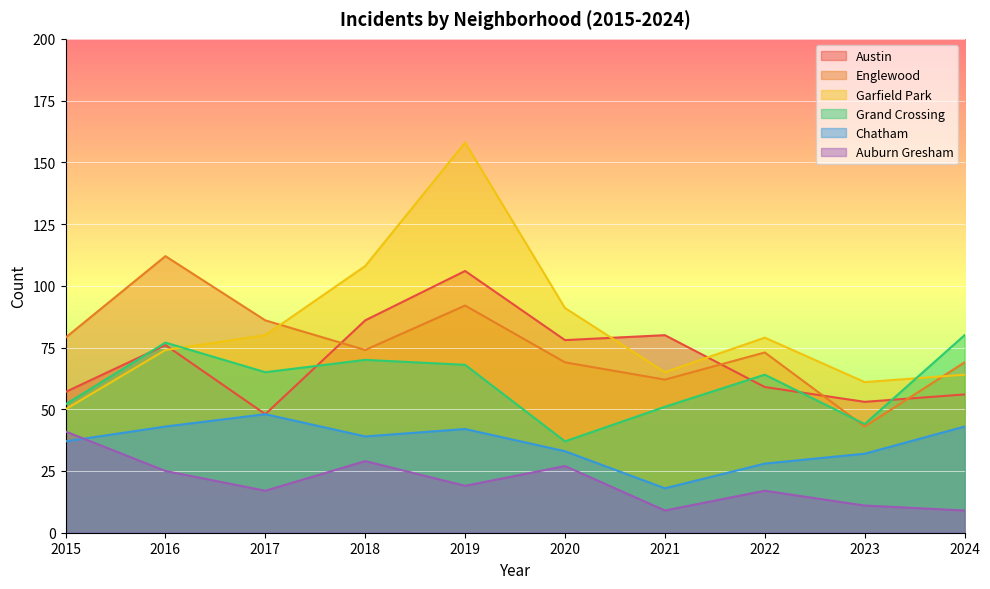

Between which two adjacent categories do Chatham and Auburn Gresham first intersect?

2015 and 2016